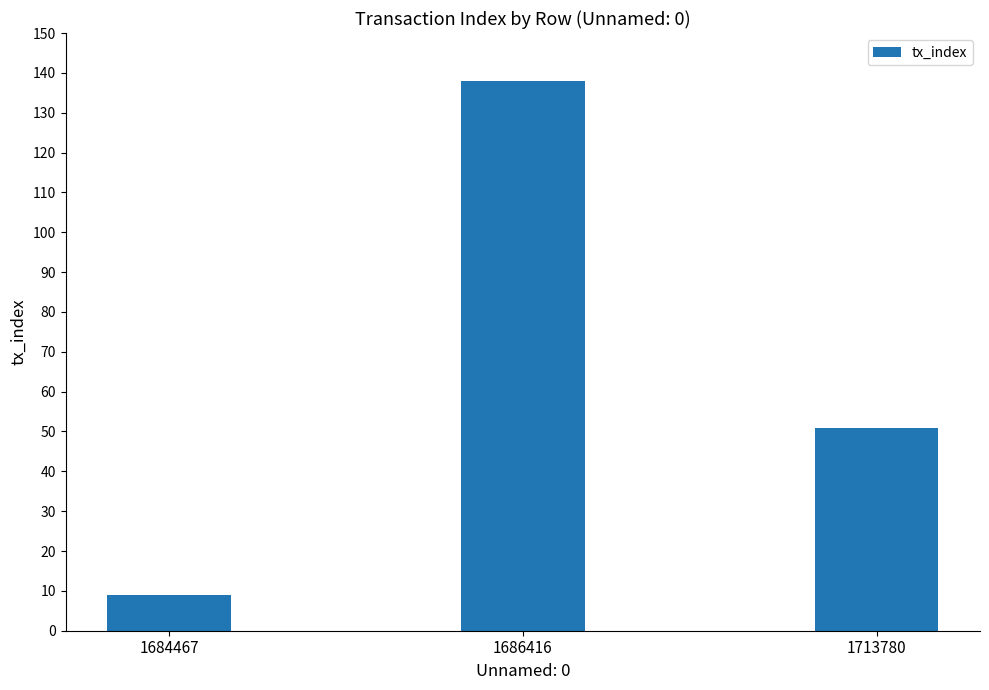

What is the change in value from 1684467 to 1686416?

+129